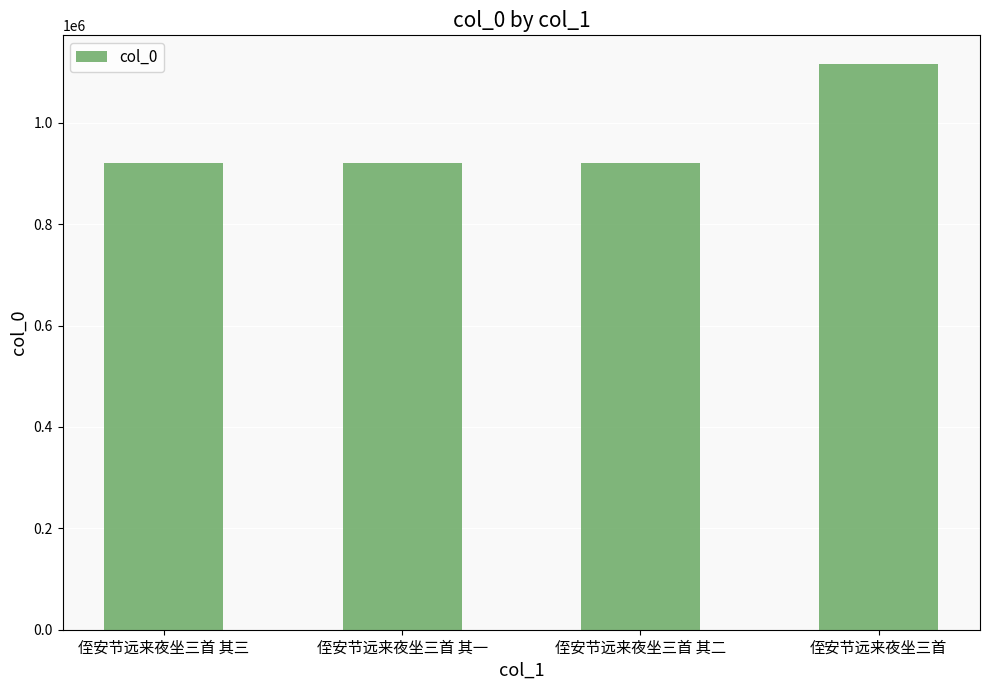

What is the label of the 2nd bar from the left?

侄安节远来夜坐三首 其一